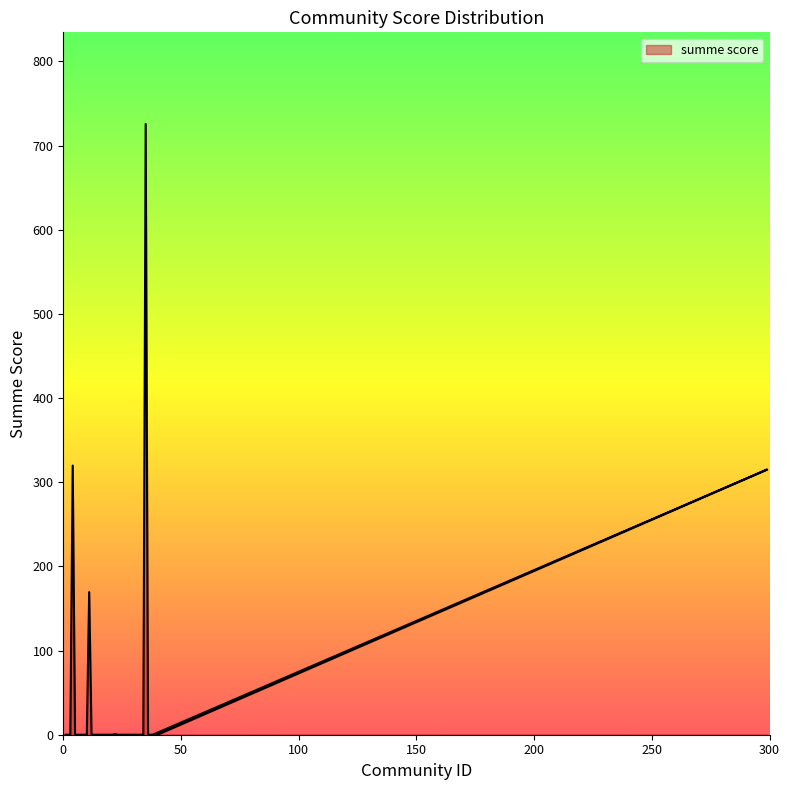

How many interior local peaks (higher than both neighbors) does the data have?

5